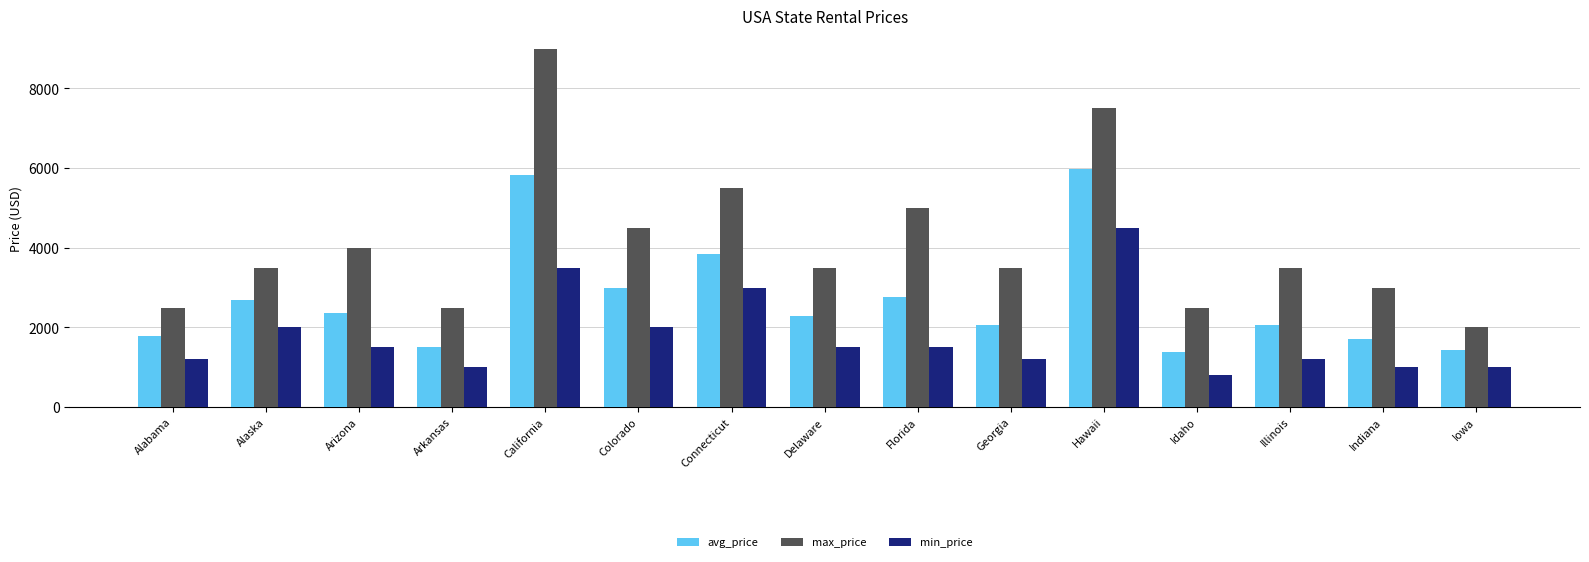

True or false: min_price has a value of 1433.6 at Iowa.

False